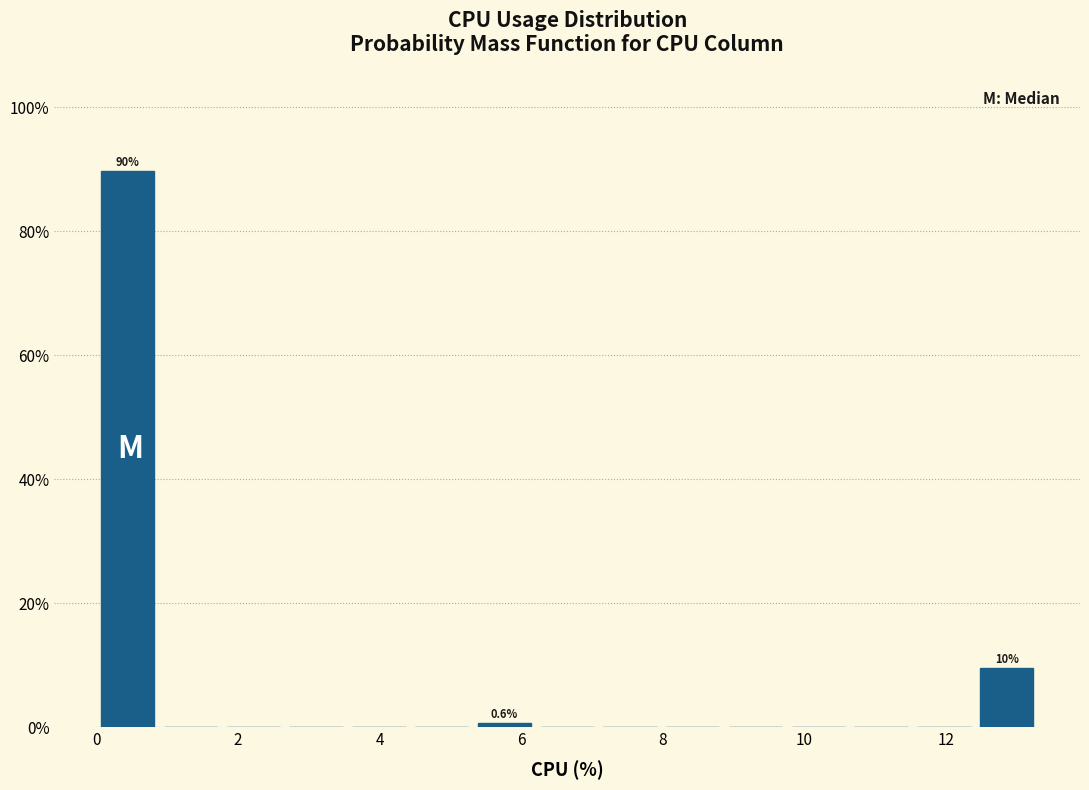

Over which range of the x-axis is the bar tallest?

0.0 to 0.8